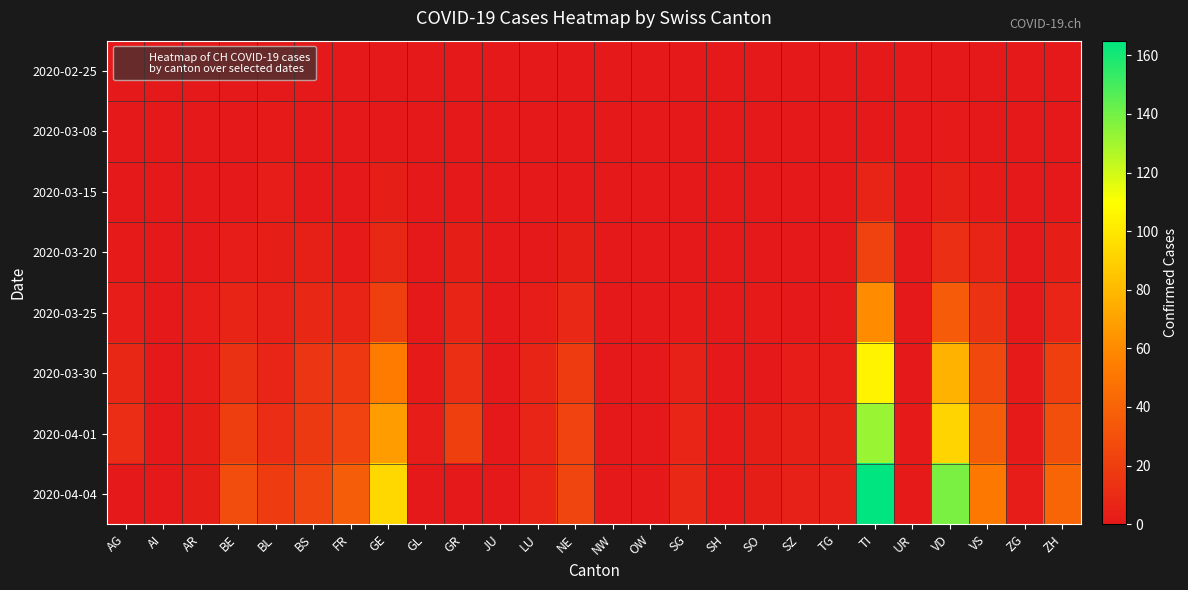

What is the total value across all series at UR?

2